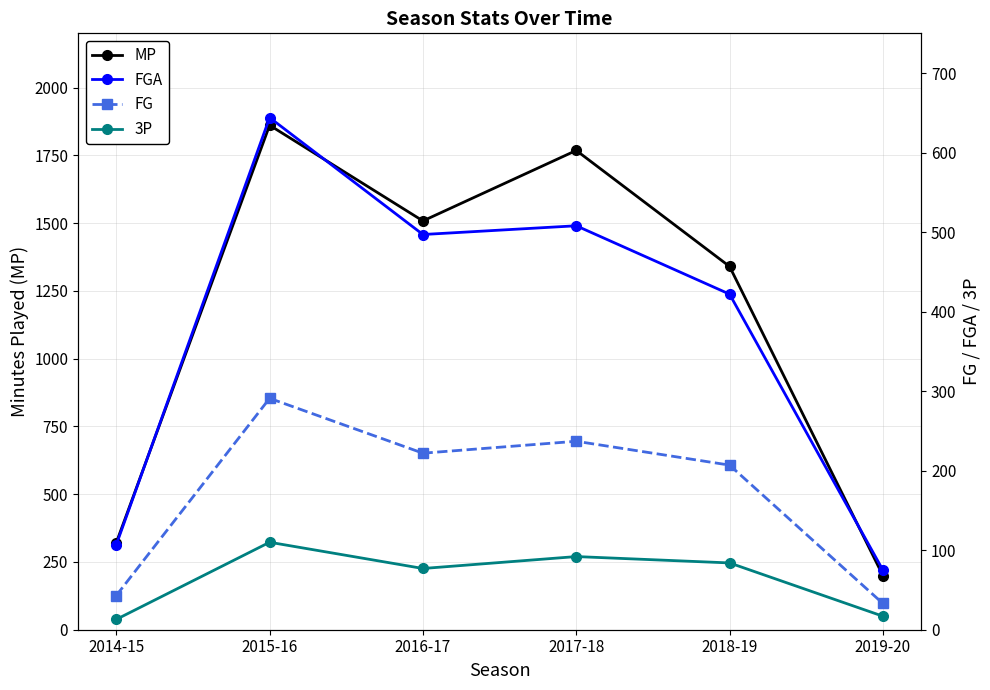

Does the chart have visible grid lines?

Yes